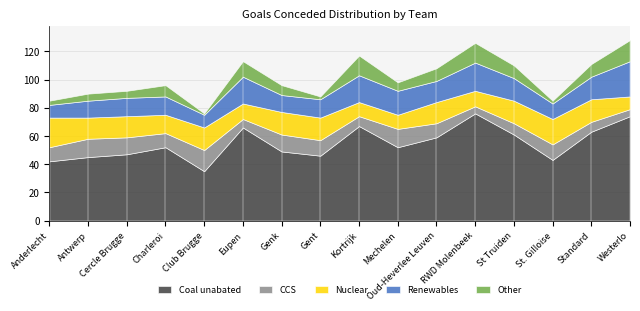

What are all the series names shown in the legend?

Coal unabated, CCS, Nuclear, Renewables, Other